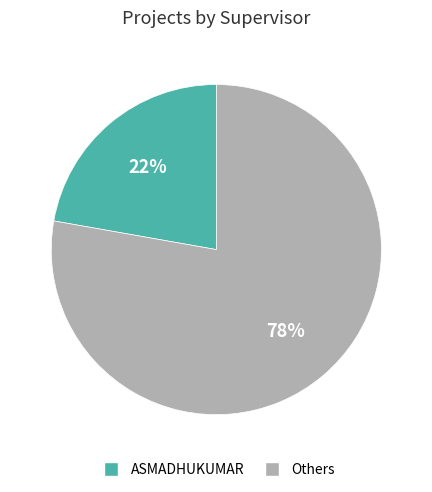

To the nearest percent, what is the average slice percentage?

50%